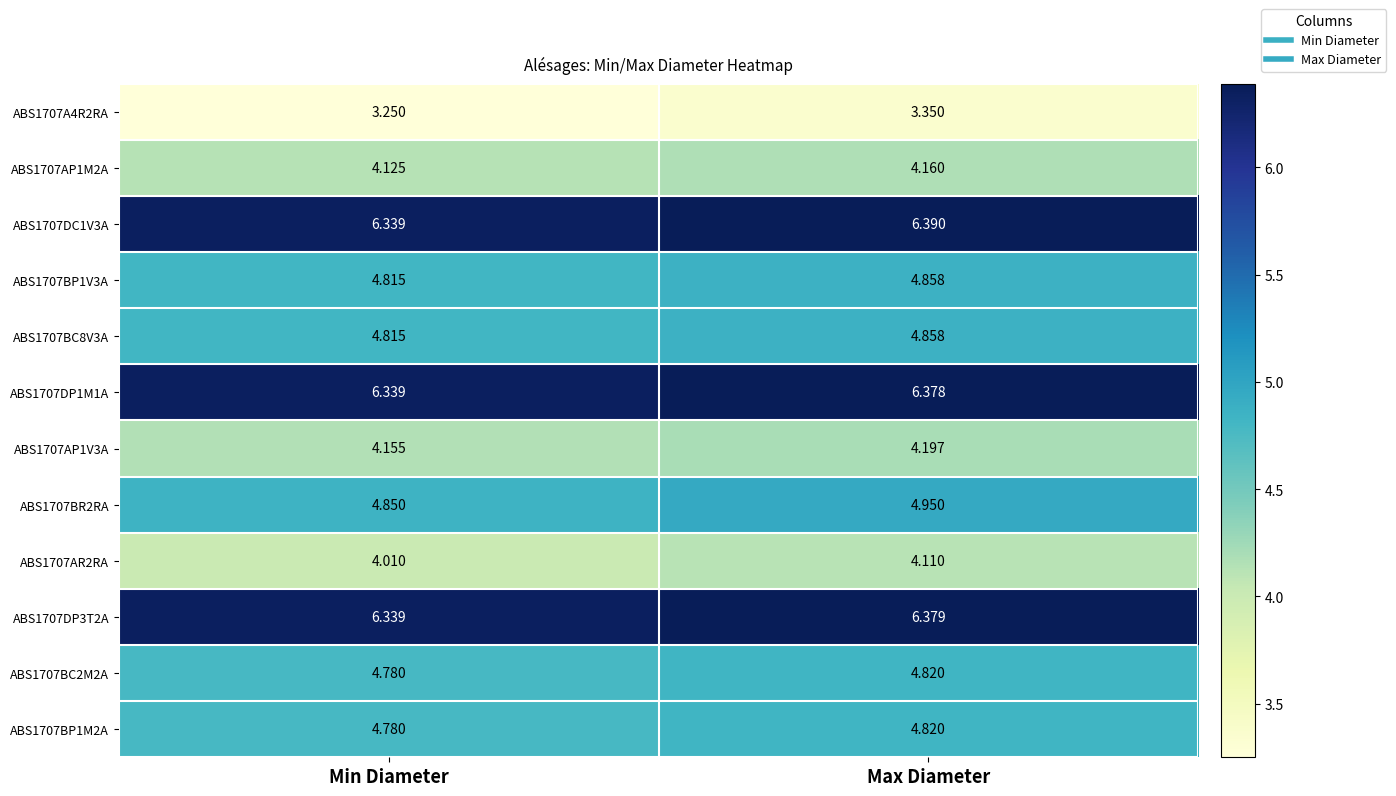

Is the value of ABS1707DC1V3A at Max Diameter greater than the value of ABS1707DP3T2A at Min Diameter?

Yes